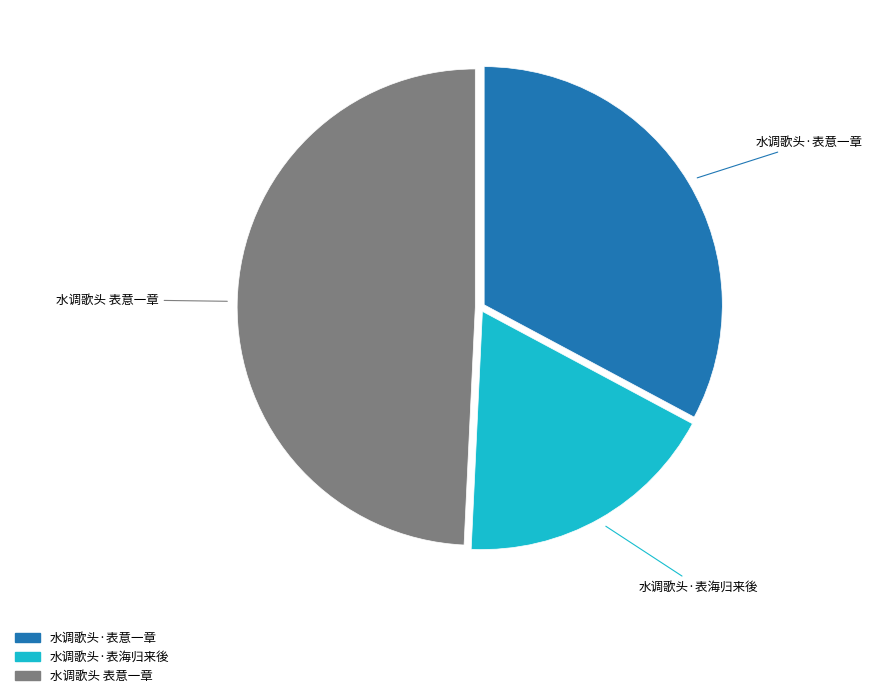

Combined, do 水调歌头·表海归来後 and 水调歌头·表意一章 account for over 50%?

Yes